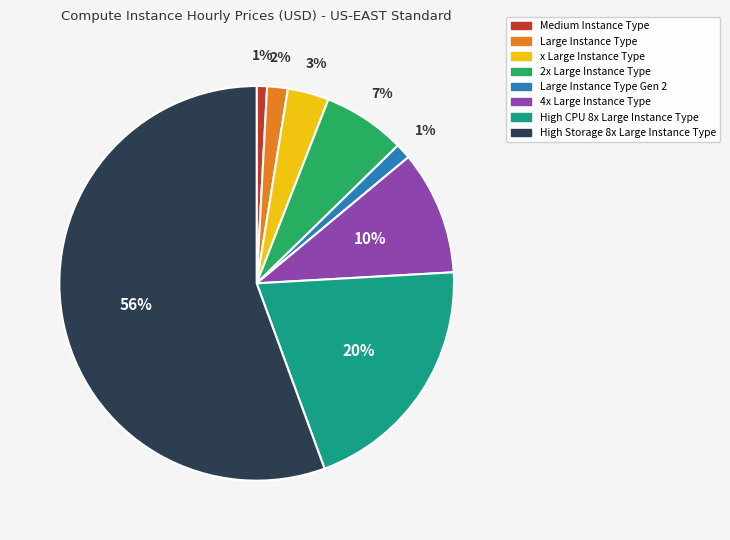

Is there a majority slice in this chart?

Yes